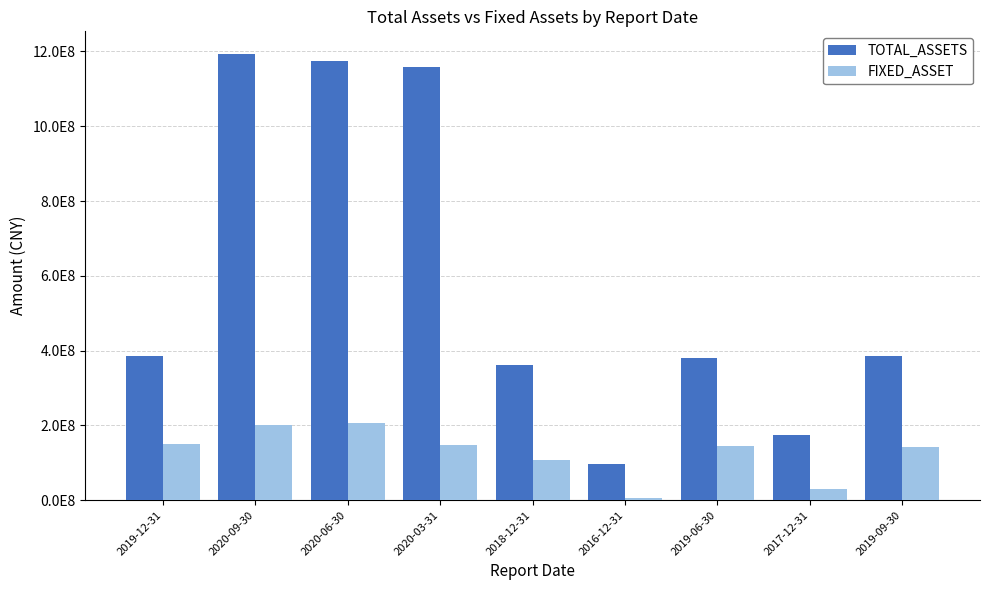

What position from the left is 2020-06-30?

3